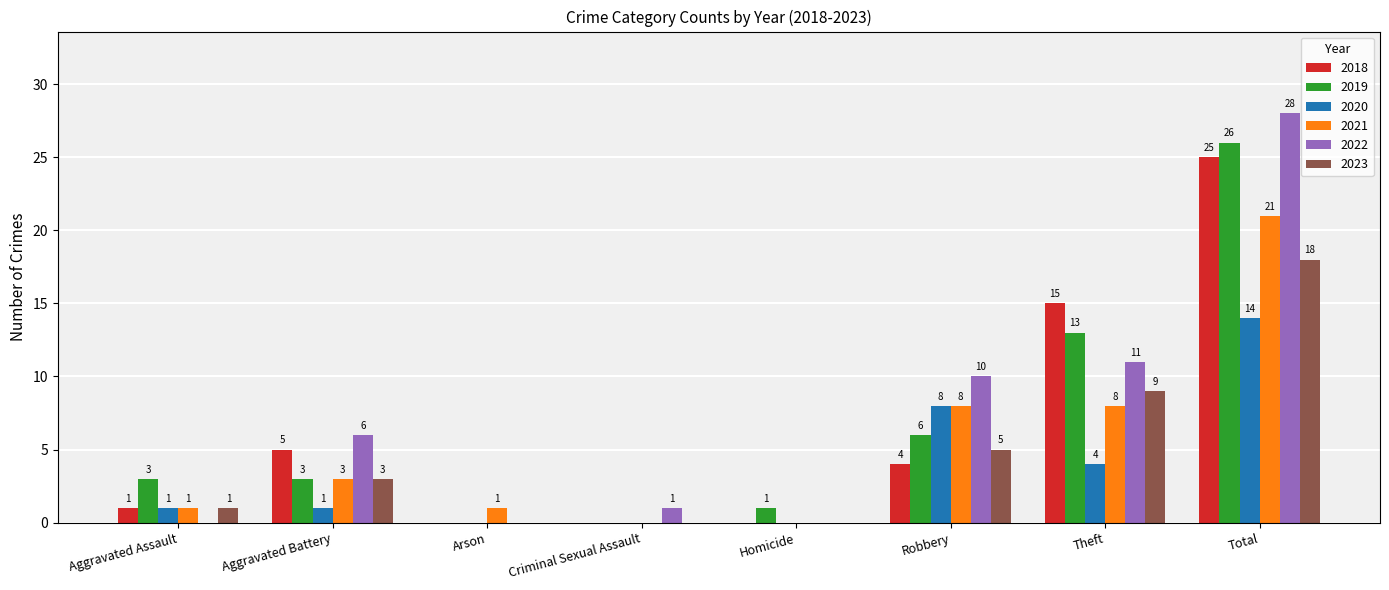

The 2018 series shows 14 at Total. True or false?

False